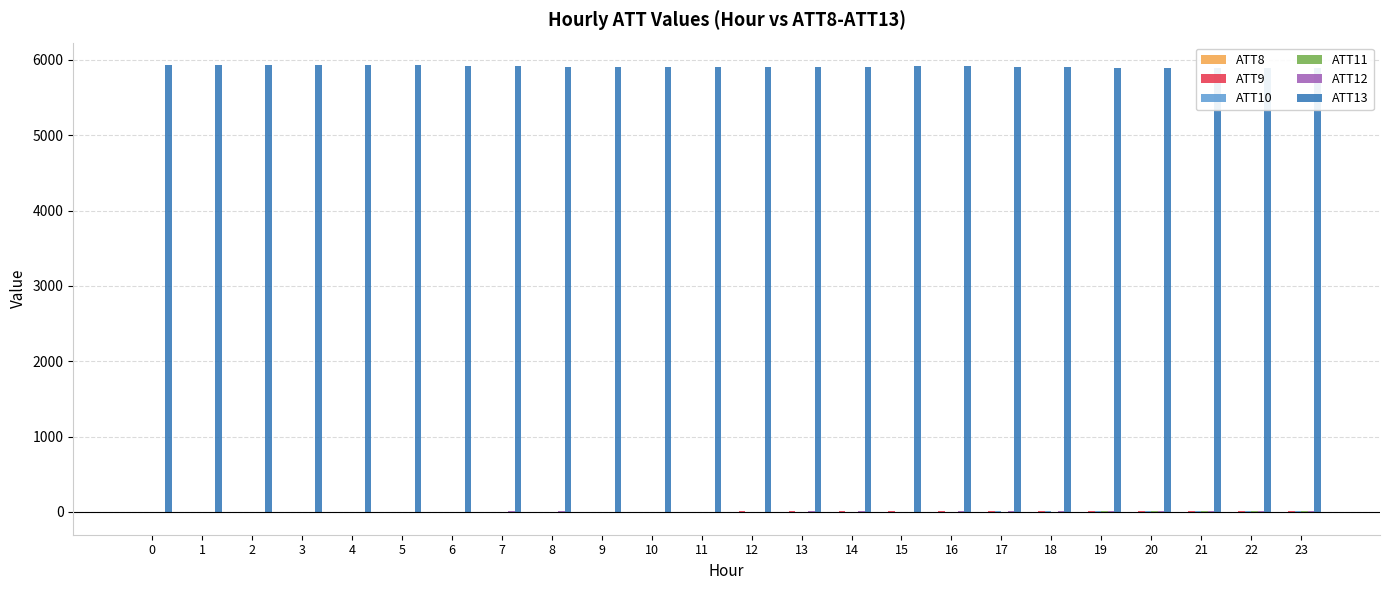

Which series has the largest total across all categories?

ATT13